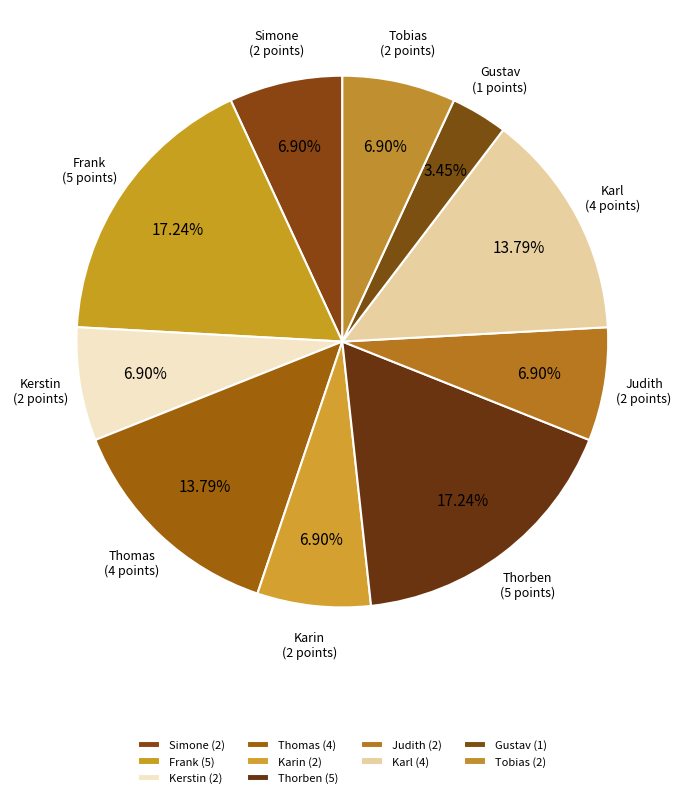

What percentage do Judith and Thomas together represent?

20.7%